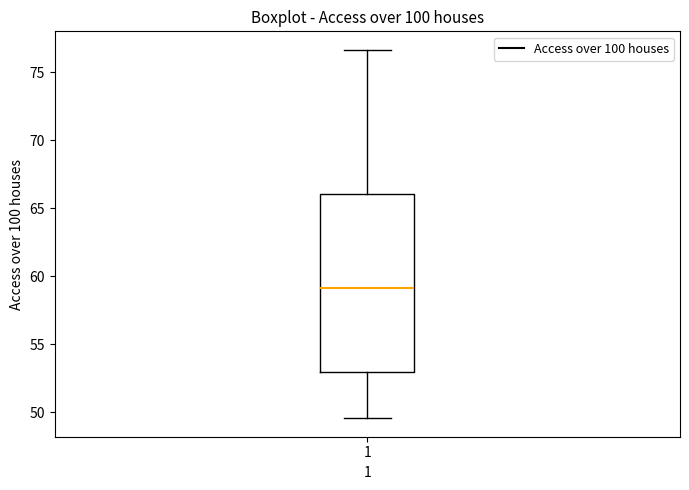

Where is the lower edge of the box at x = 1 on the y-axis? The values are not printed on the chart, so give them approximately, as read against the axis.

53.0